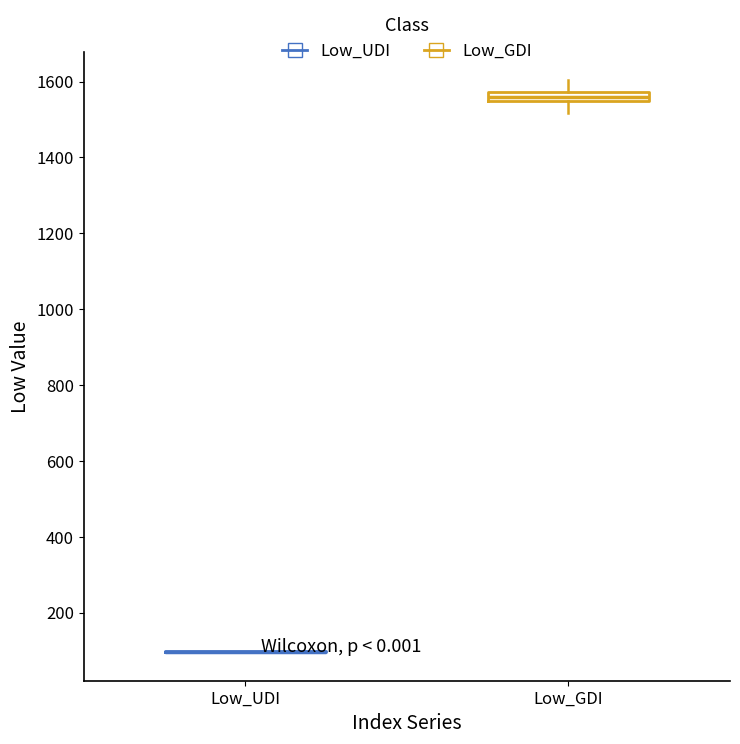

Where does the lower whisker of the box for Low_GDI end on the y-axis? The values are not printed on the chart, so give them approximately, as read against the axis.

1520